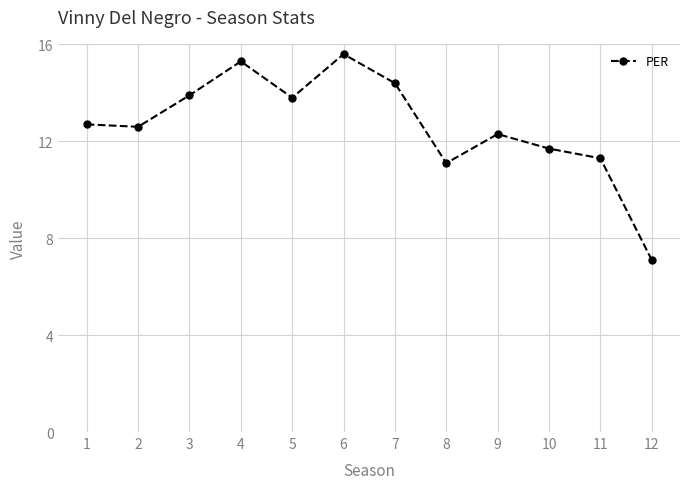

How many lines are shown in the chart?

1